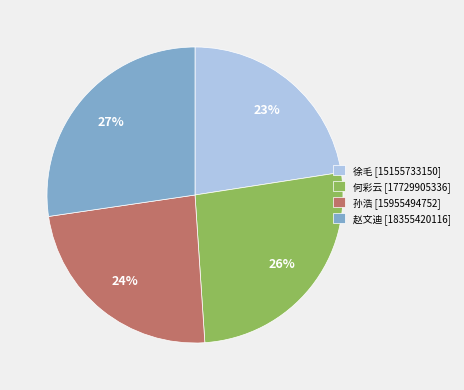

To the nearest percent, what percentage of the pie is 何彩云?

26%